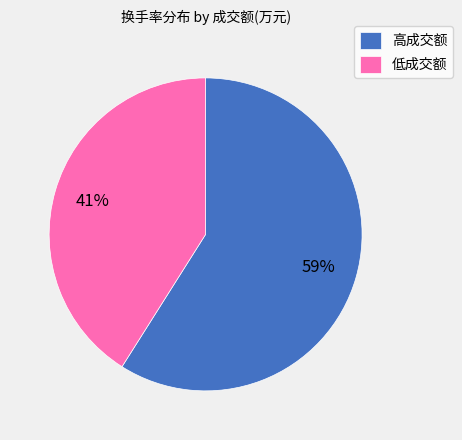

To the nearest percent, what percentage of the pie is 高成交额?

59%